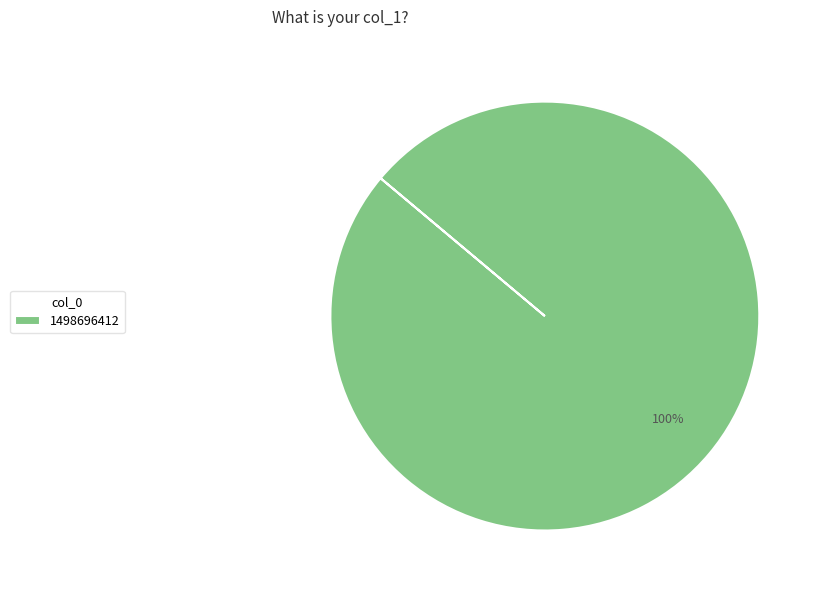

How many segments does this pie chart have?

1